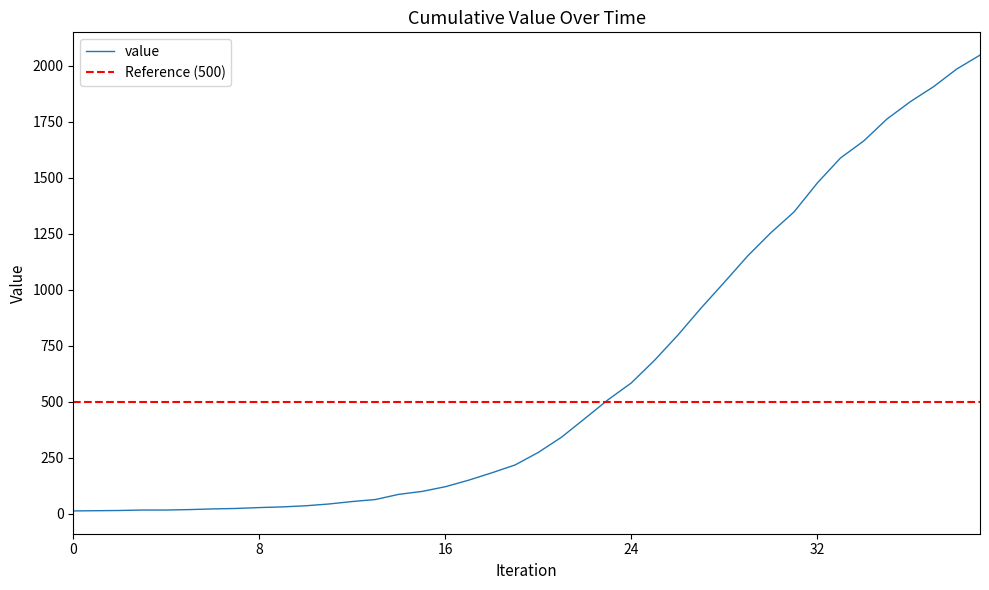

What is the highest value of the value series?

2047